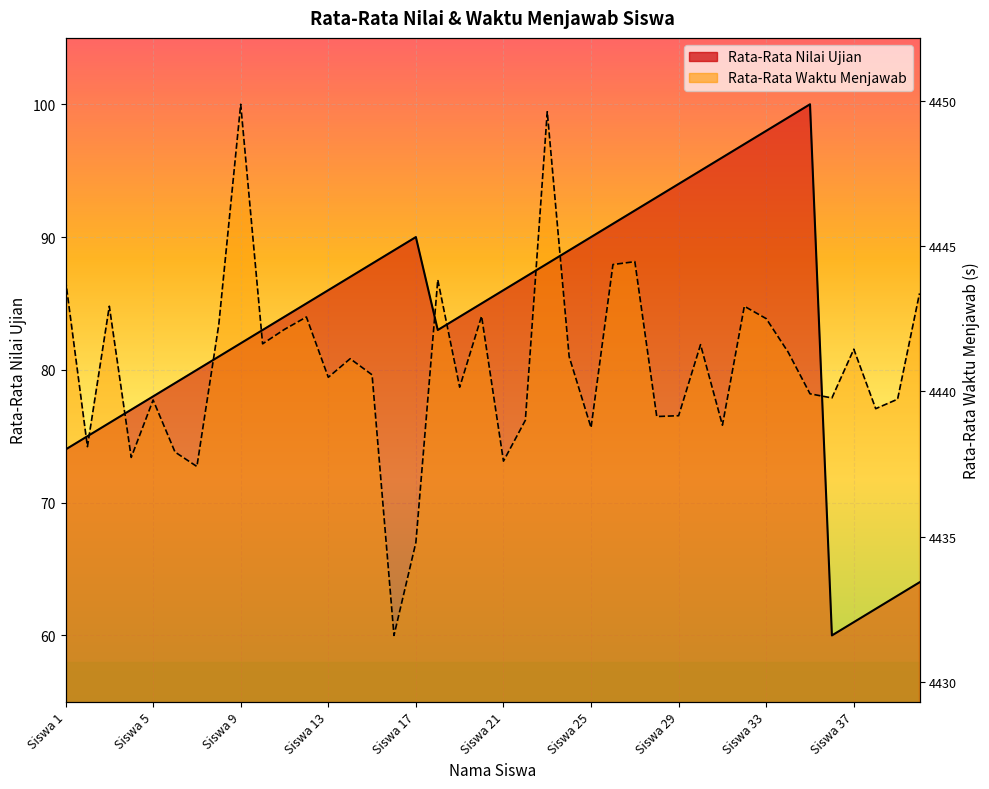

What is the difference between the second highest and minimum values in the Rata-Rata Nilai Ujian series?

39.0